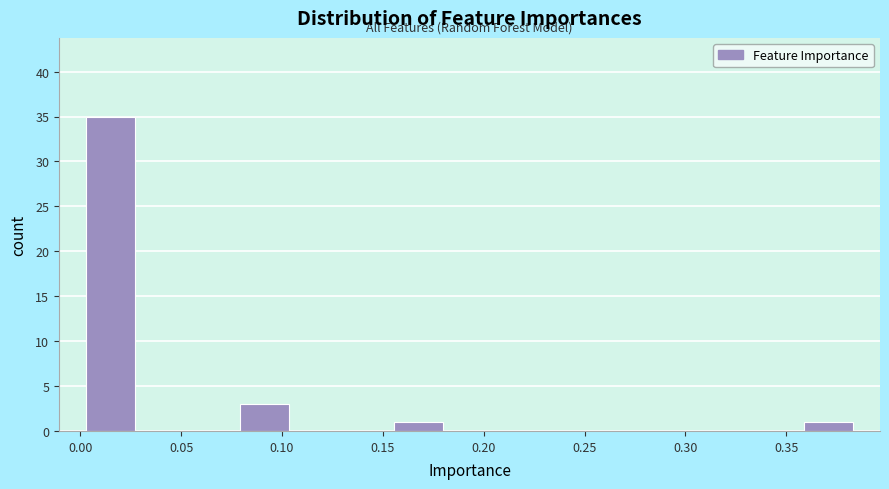

Reading left to right, transcribe this chart: for each bar, give the range it covers on the x-axis and its height. Neither the bar edges nor the heights are printed on the chart, so give them approximately, as read against the axes.

0.000 to 0.030: 35
0.030 to 0.055: 0
0.055 to 0.080: 0
0.080 to 0.105: 3
0.105 to 0.130: 0
0.130 to 0.155: 0
0.155 to 0.180: 1
0.180 to 0.205: 0
0.205 to 0.230: 0
0.230 to 0.255: 0
0.255 to 0.280: 0
0.280 to 0.305: 0
0.305 to 0.335: 0
0.335 to 0.360: 0
0.360 to 0.385: 1